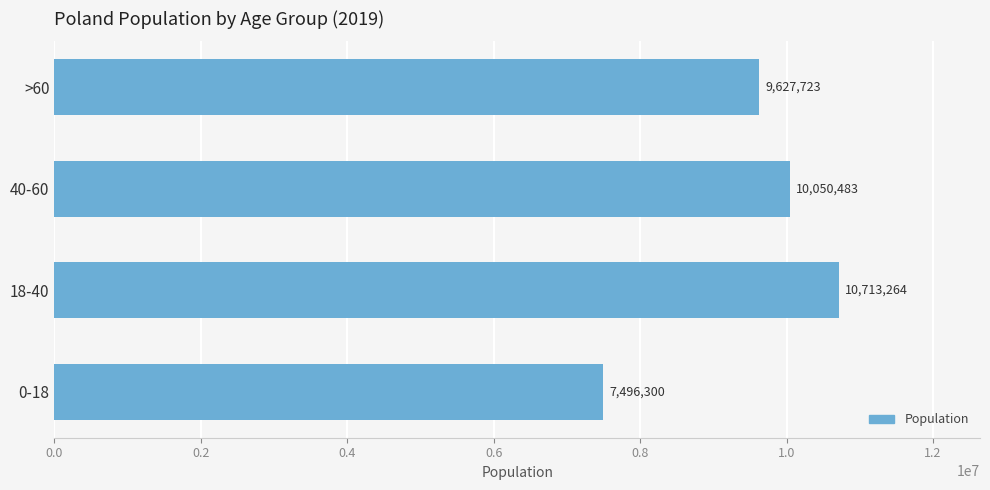

Rank the categories by value from lowest to highest.

0-18, >60, 40-60, 18-40